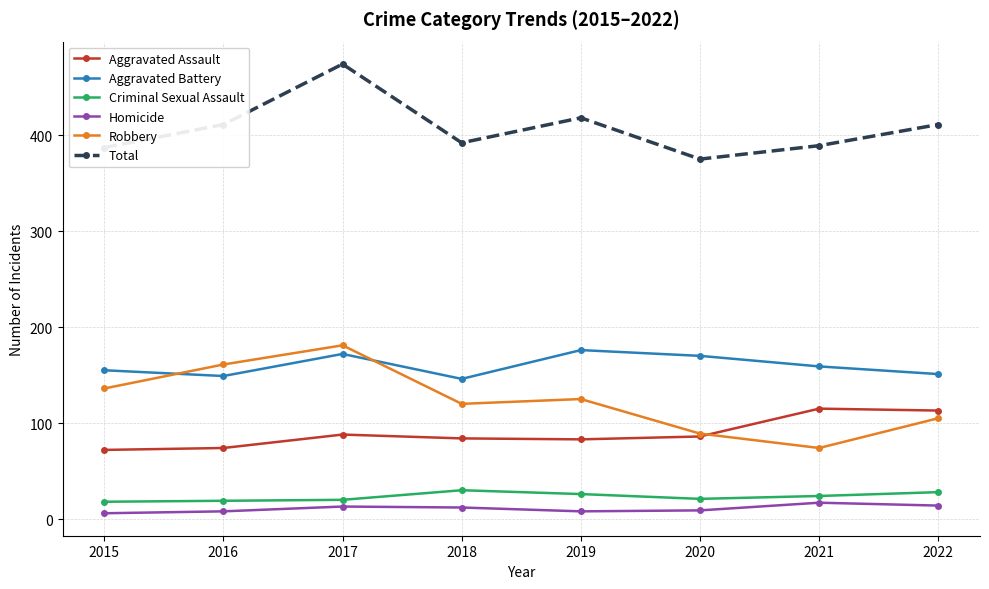

True or false: Aggravated Battery has more than 1 points higher than both neighbors.

True